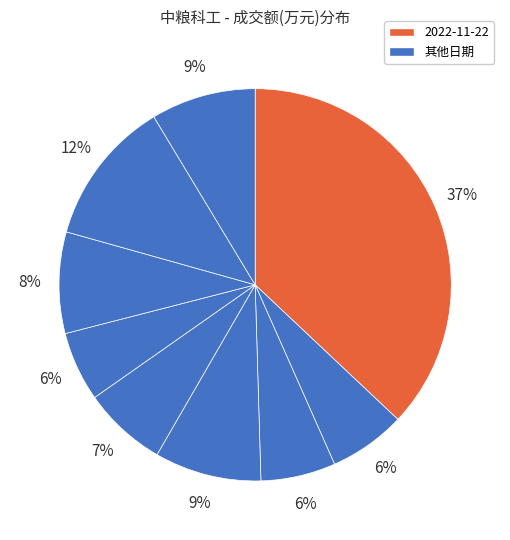

Count the number of slices in the pie.

9